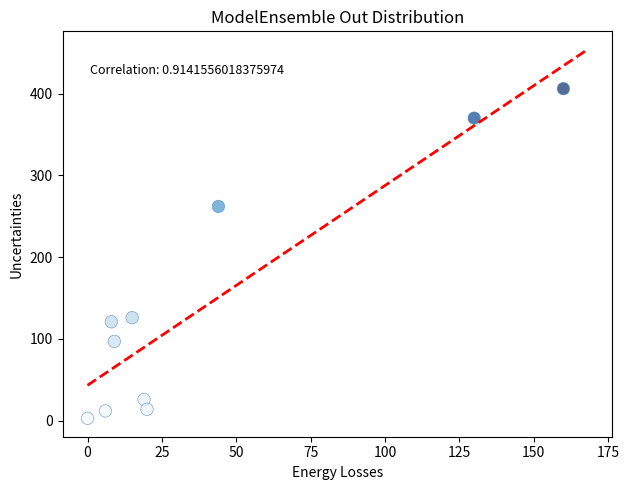

What is the average Y value?

144